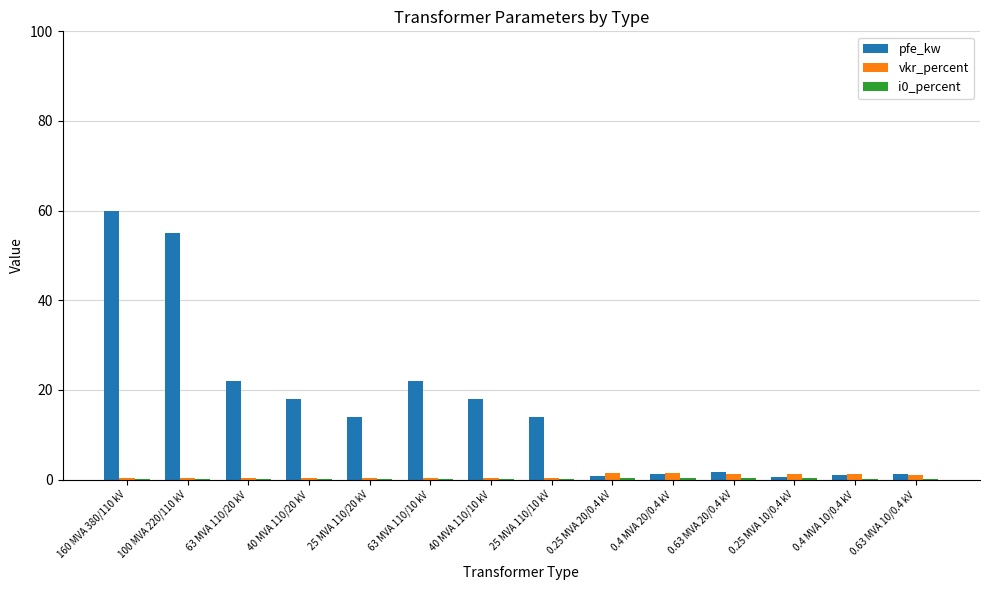

What is the sum of all vkr_percent values?

10.3